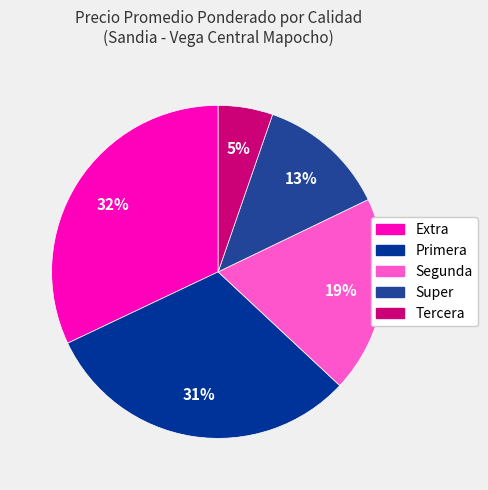

Rank the categories by value from highest to lowest.

Extra, Primera, Segunda, Super, Tercera